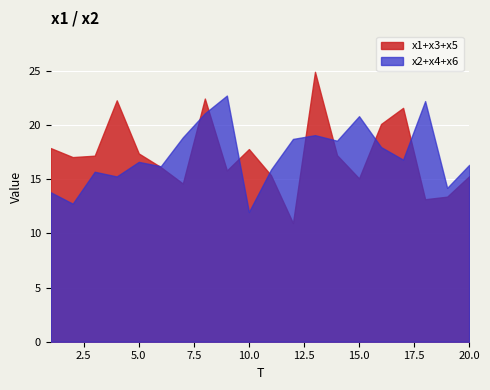

What is the highest value of the x2+x4+x6 series?

22.7